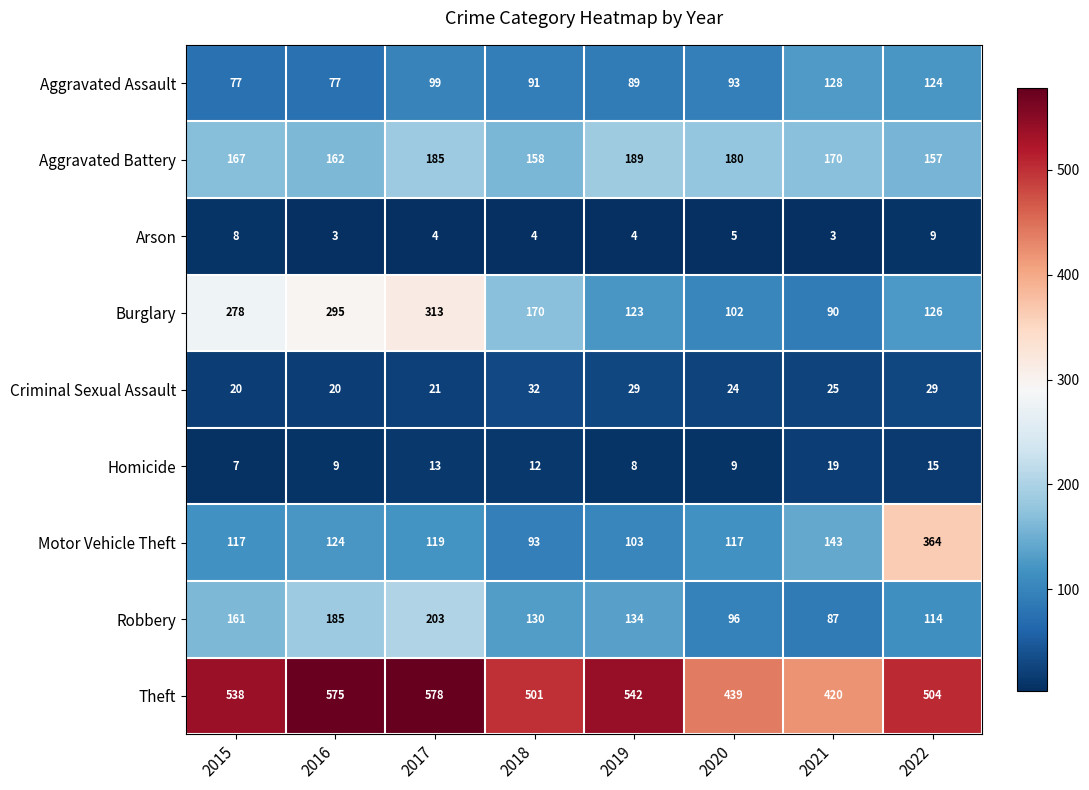

How many values in the Arson series are below 4?

2